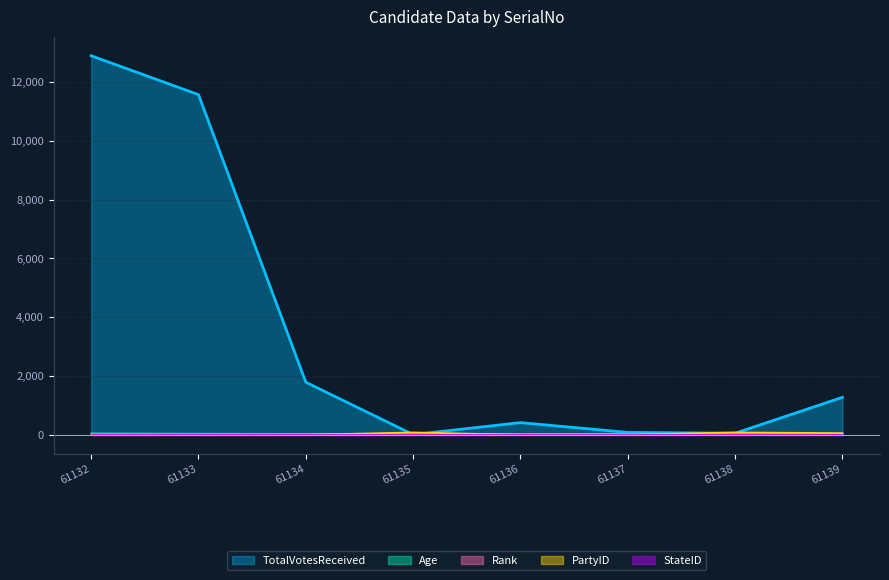

Rank the categories by TotalVotesReceived value from lowest to highest.

61135, 61138, 61137, 61136, 61139, 61134, 61133, 61132